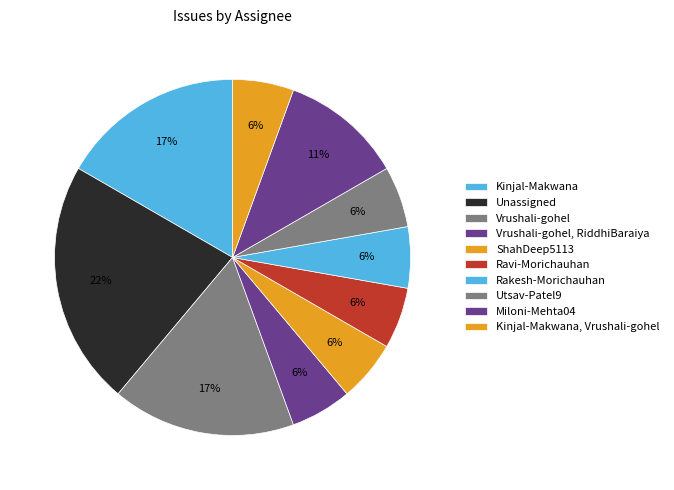

Count the number of slices in the pie.

10